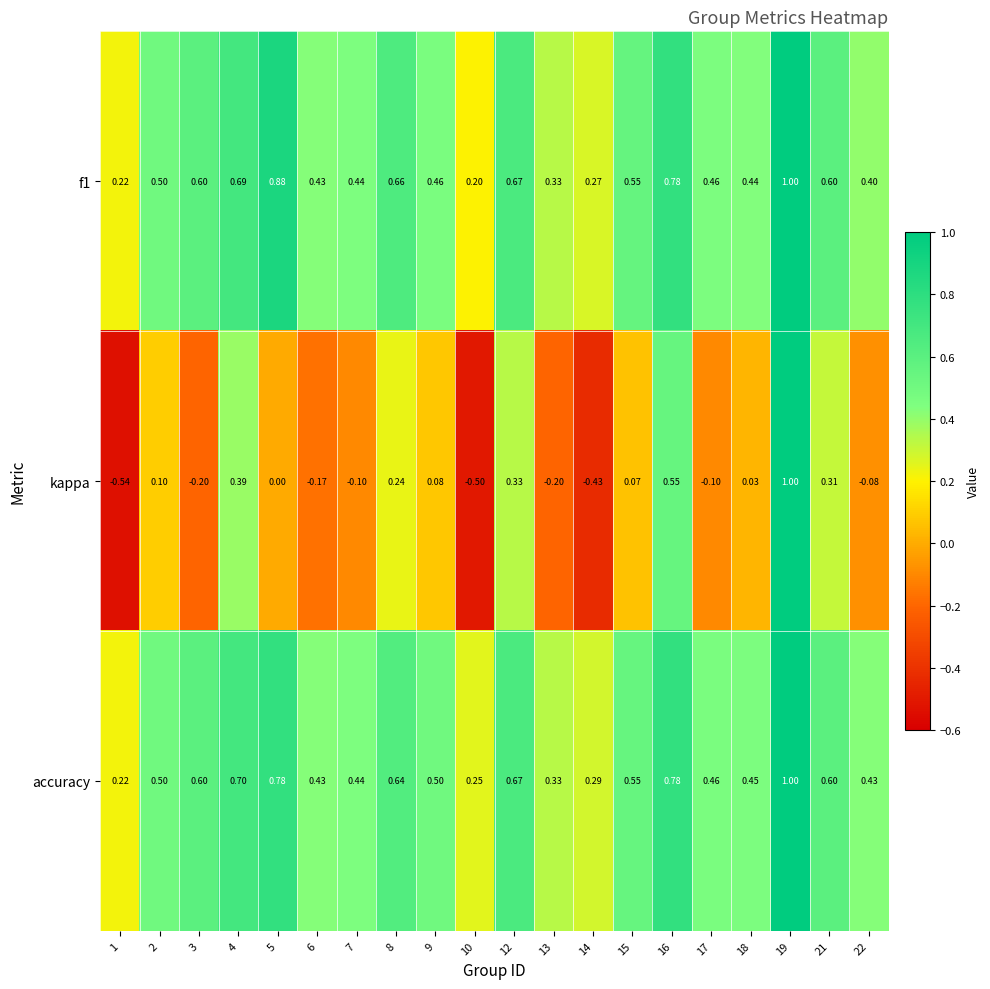

Between 6 and 15, which series saw the biggest shift?

kappa